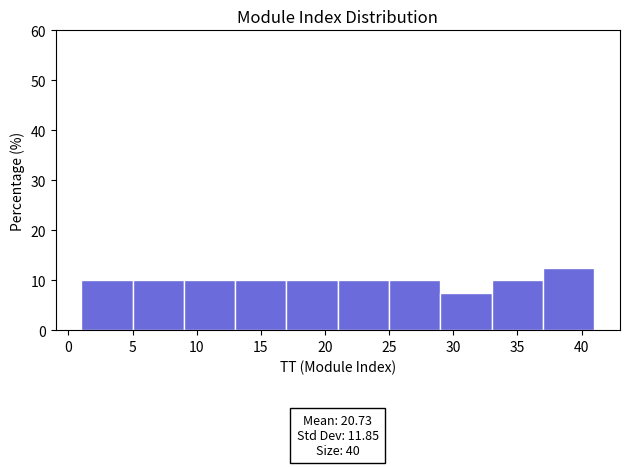

Which range on the x-axis has the tallest bar?

37 to 41